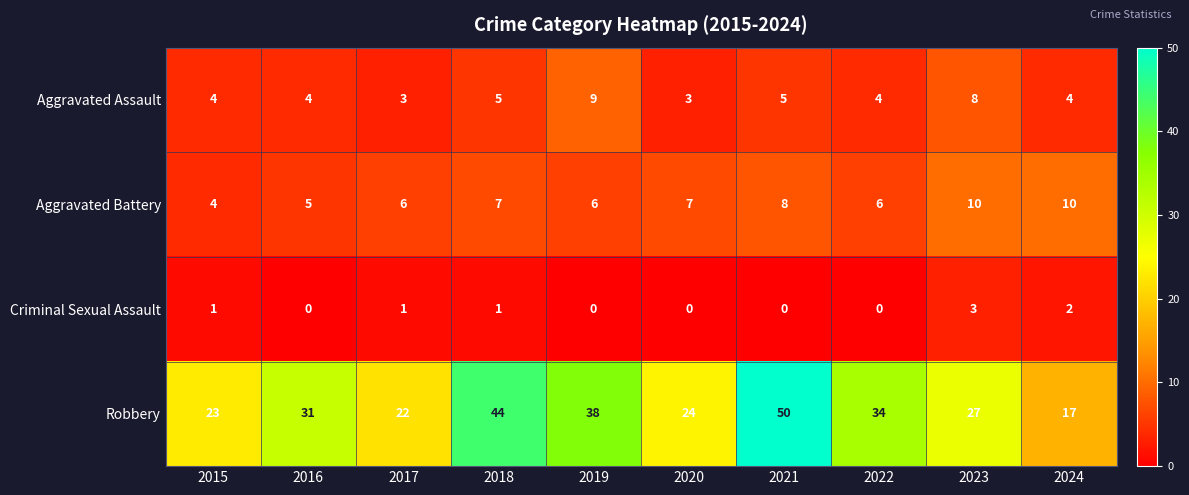

What is the difference between the Aggravated Battery values at 2024 and 2017?

4